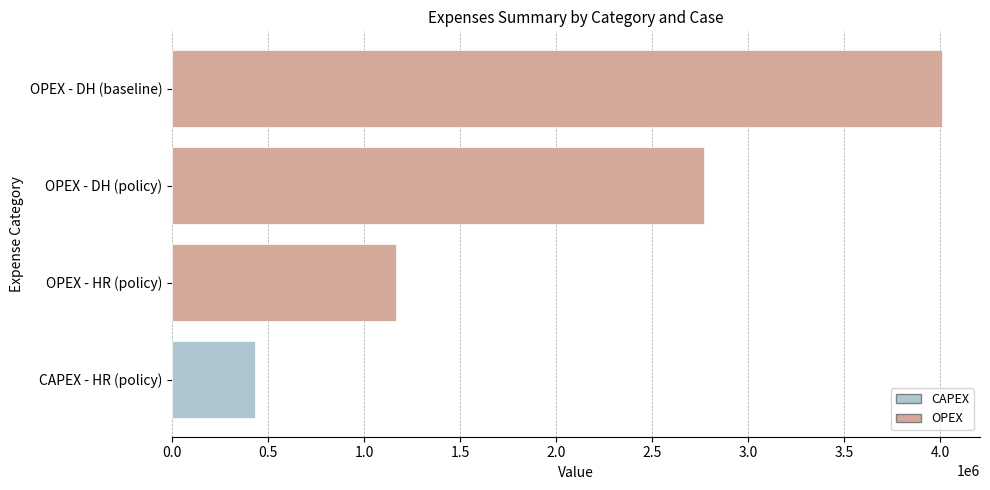

The value at OPEX - DH (baseline) is 4007592.4. True or false?

True